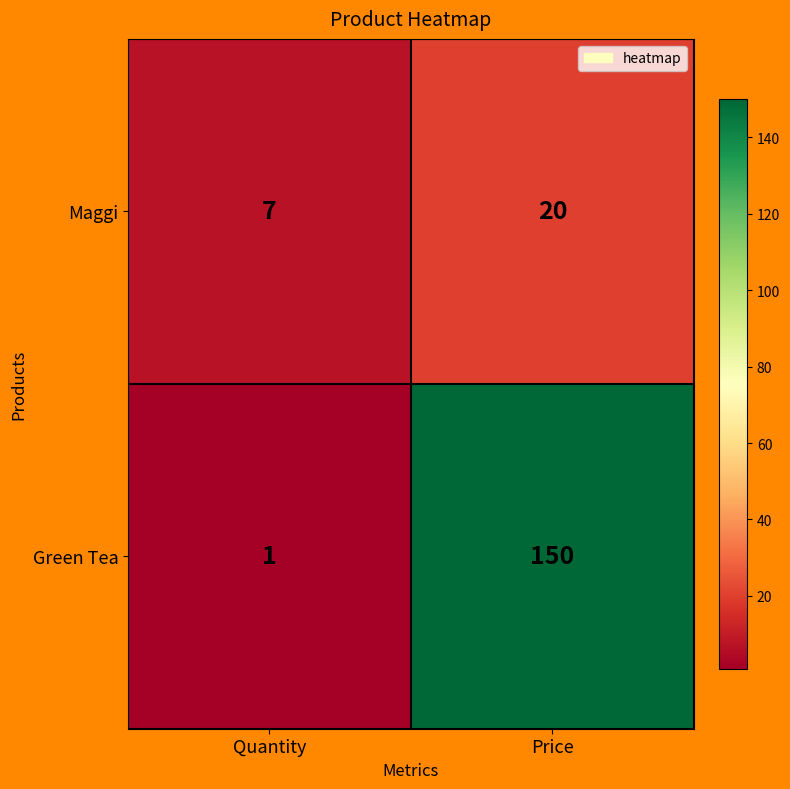

At Quantity, list the series in order from smallest to largest.

Green Tea, Maggi